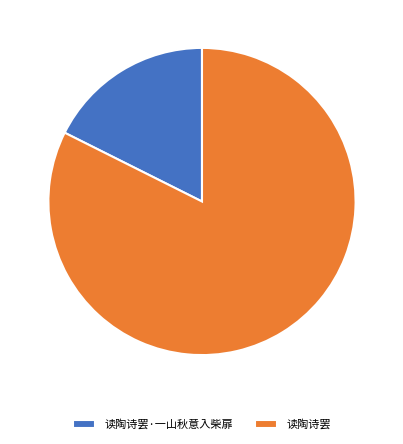

Rank the categories by value from highest to lowest.

读陶诗罢, 读陶诗罢·一山秋意入柴扉